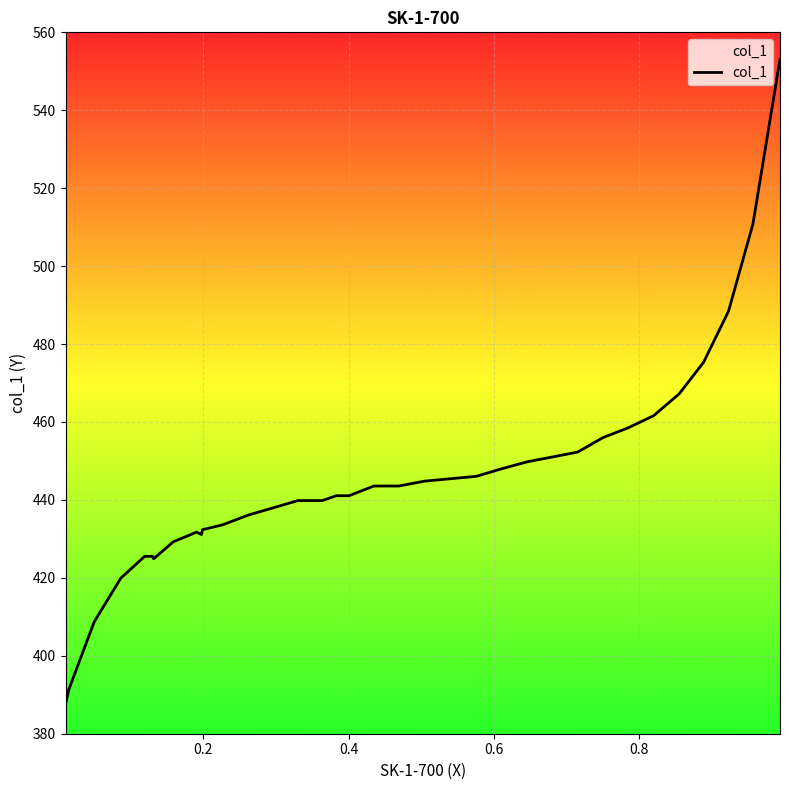

What is the sum of all values?

16012.7